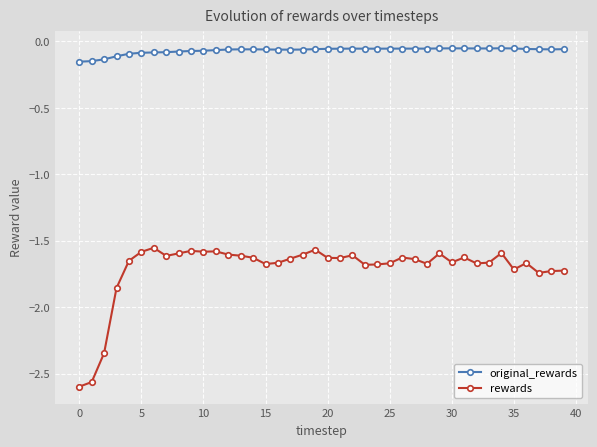

True or false: original_rewards has more than 1 interior local peaks.

True